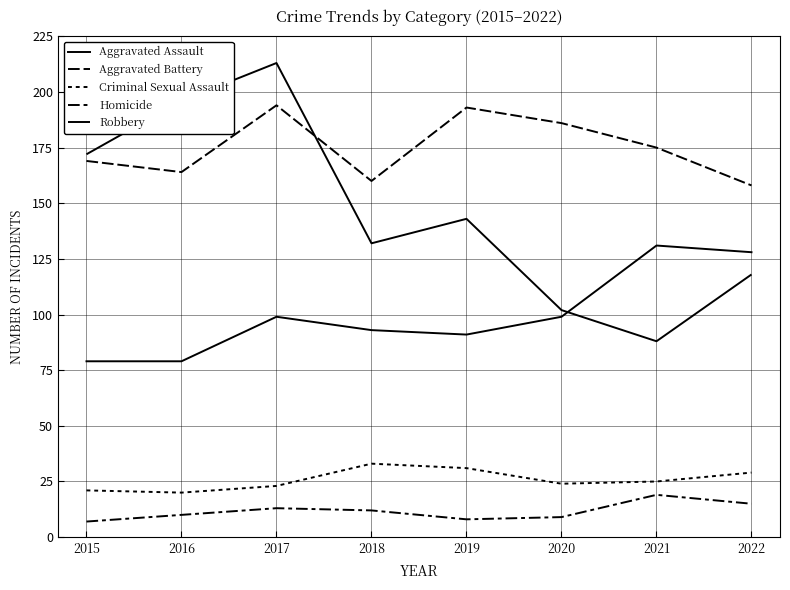

What is the smallest value displayed?

7